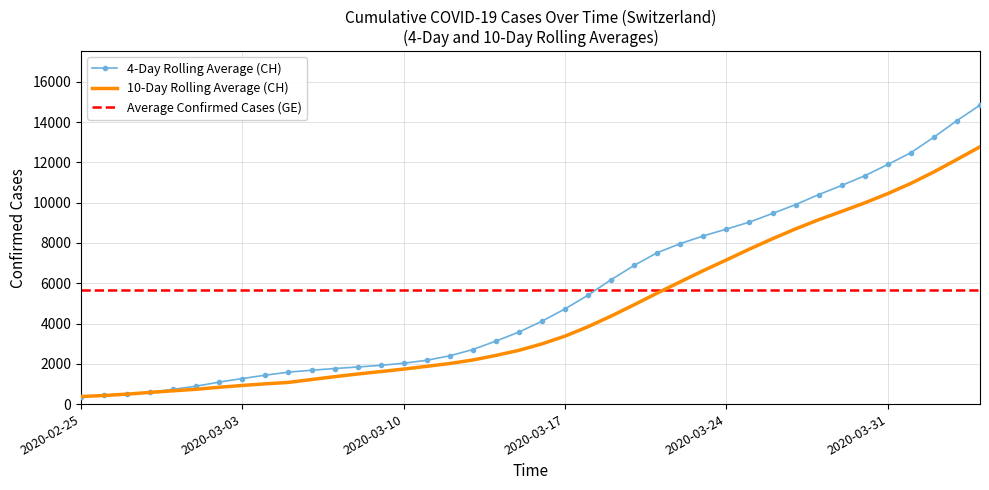

What is the minimum value for 10-Day Rolling Average (CH)?

375.0